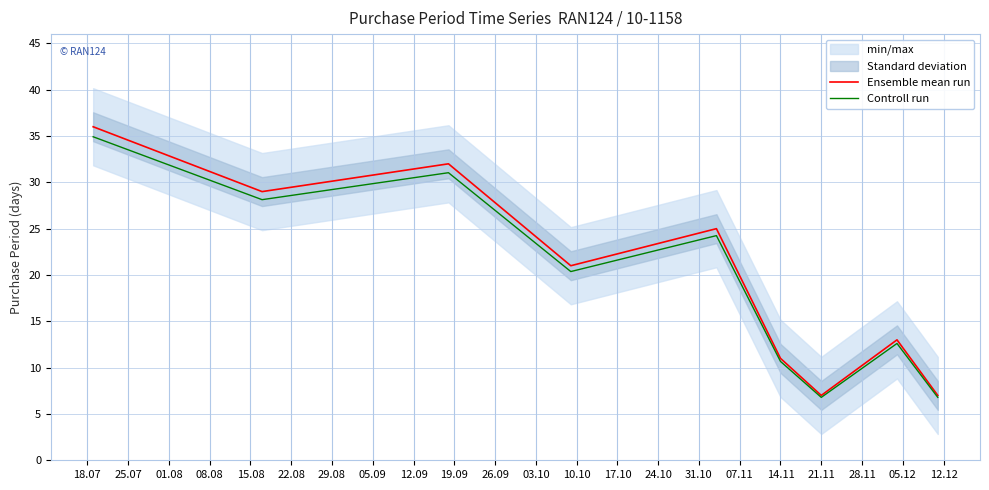

The value of Ensemble mean run at 14.11 is 16.2. True or false?

False